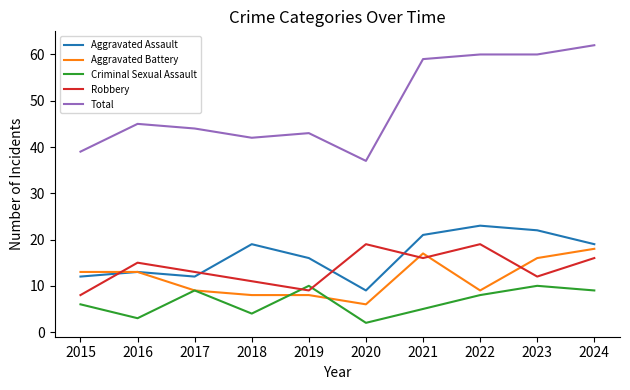

Is this an area chart (filled region under the line)?

No